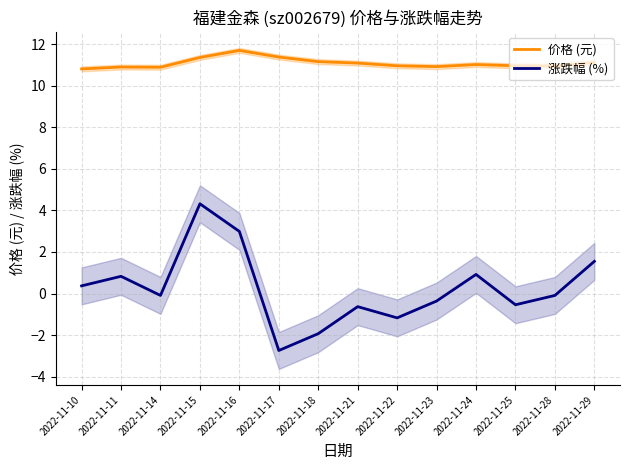

True or false: 涨跌幅 (%) and 价格 (元) cross at least once.

False